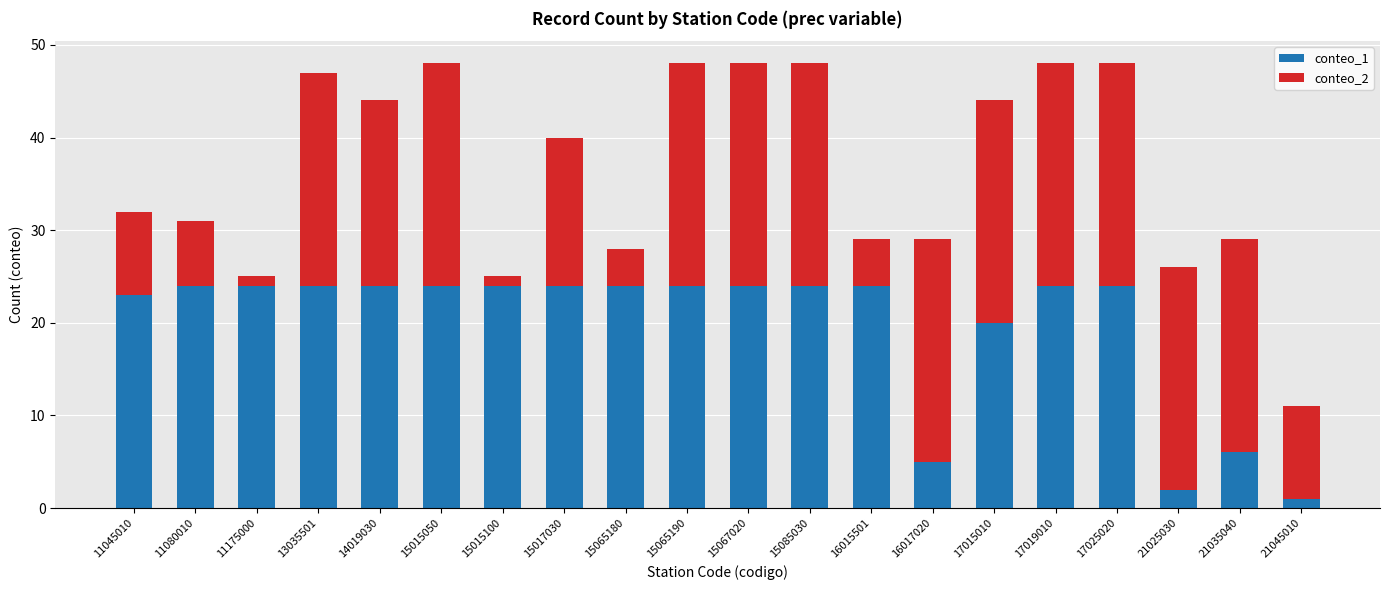

What is the total value across all series at 15065190?

48